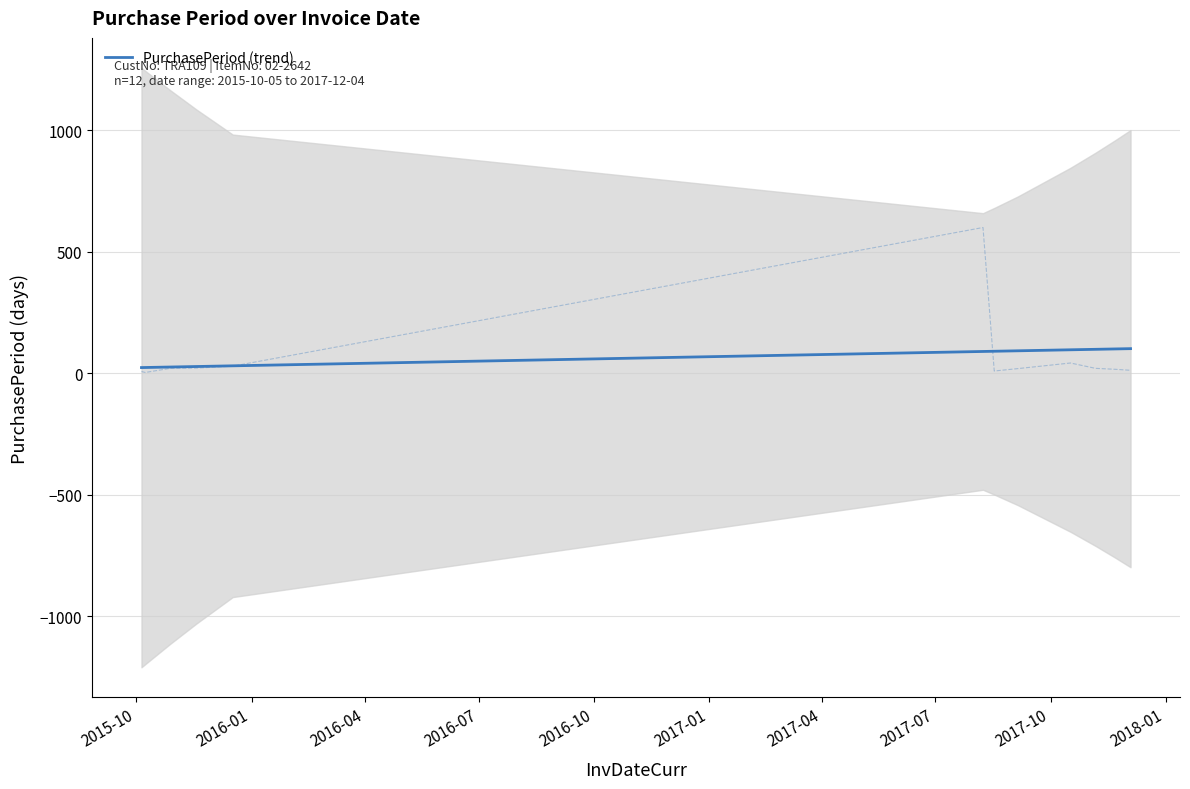

What is the difference between the maximum and minimum values?

78.0